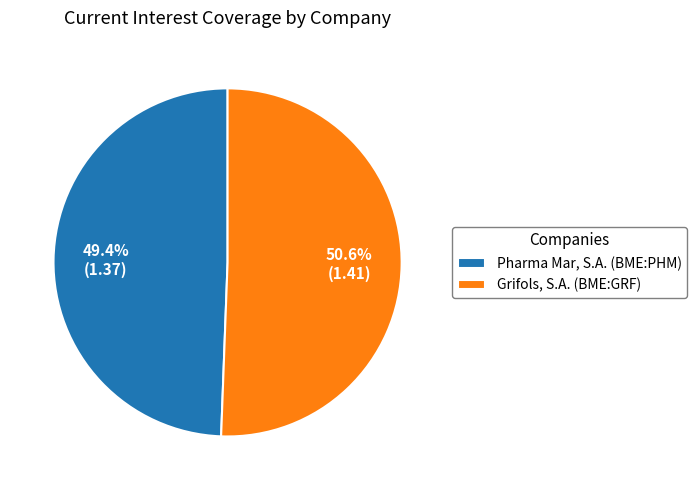

Is it true that Grifols, S.A. (BME:GRF) is 37% of the pie?

False